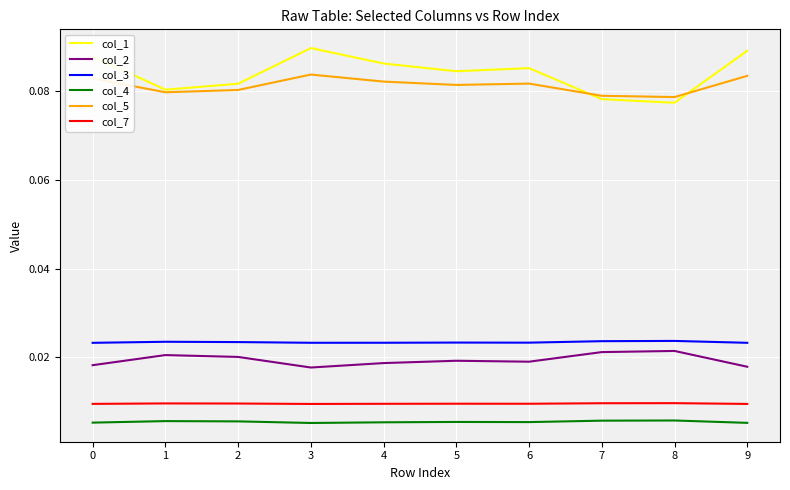

What are all the series names shown in the legend?

col_1, col_2, col_3, col_4, col_5, col_7